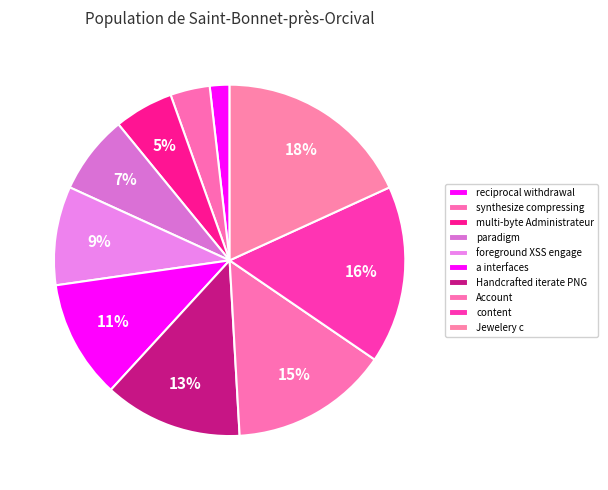

How many segments does this pie chart have?

10